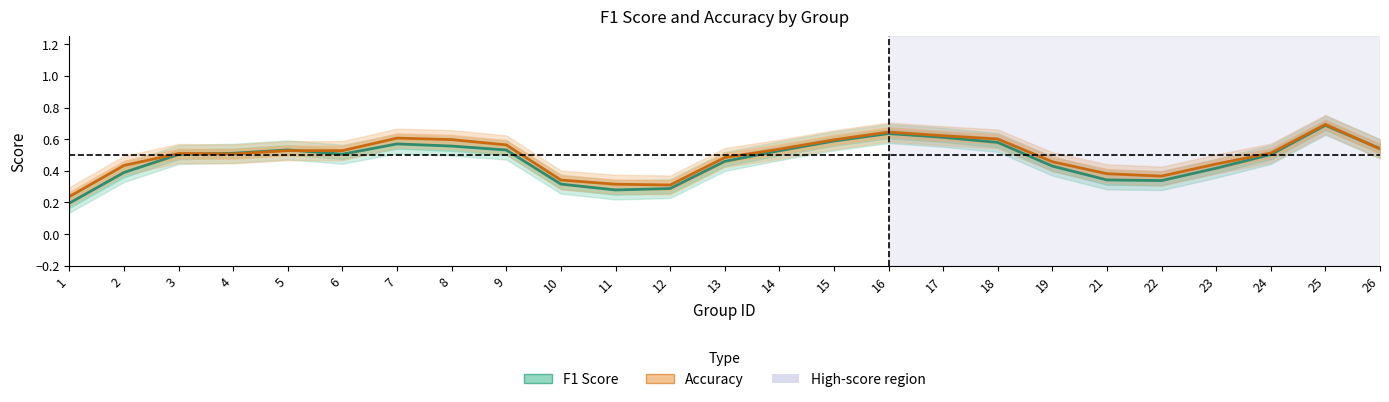

What is the value of the accuracy point at the 12th from the left?

0.3